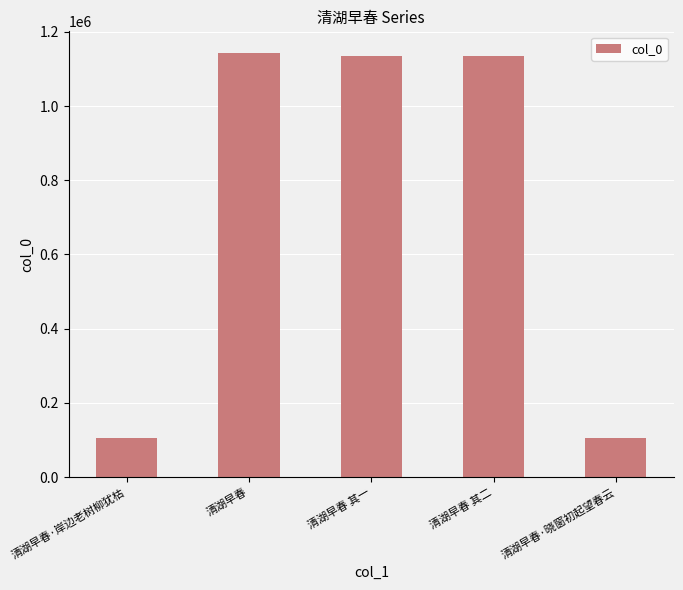

How many data points does each series have?

5